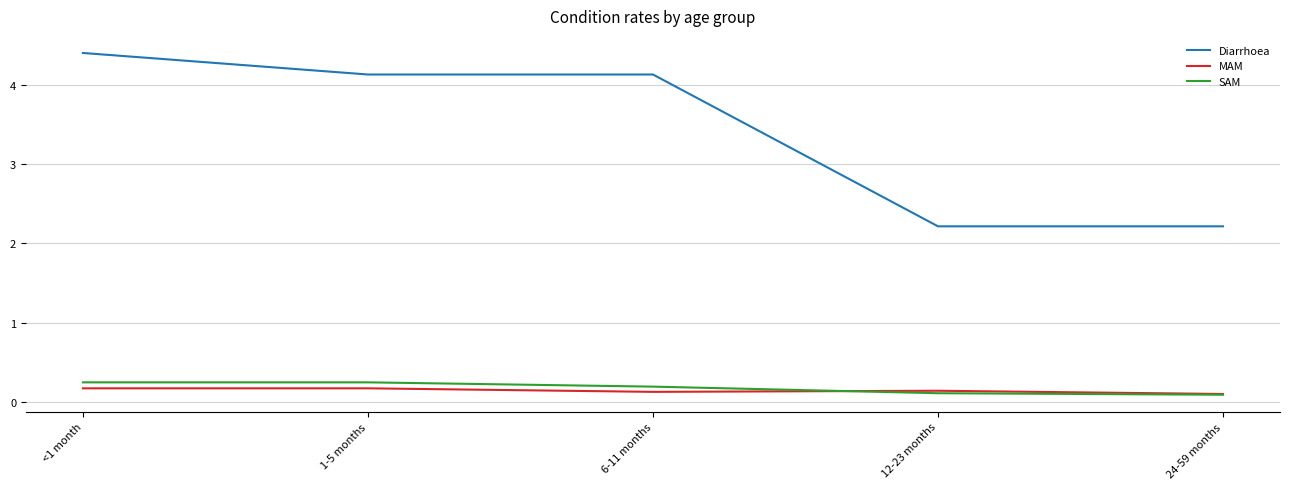

True or false: SAM and Diarrhoea cross at least once.

False